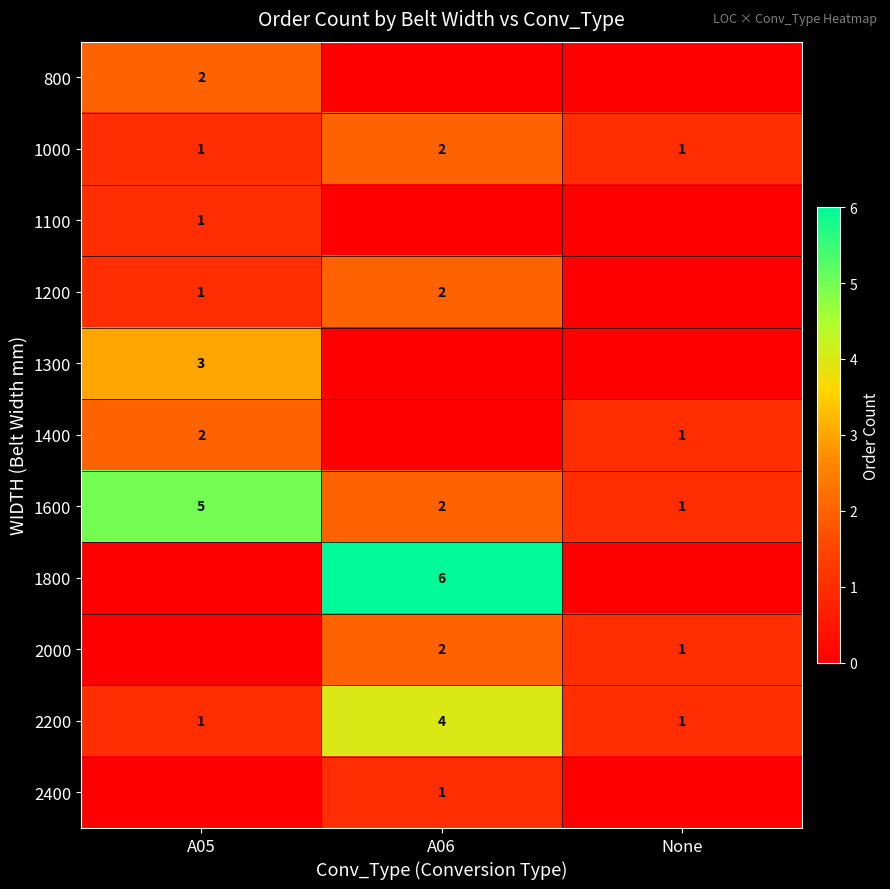

At which label does 1600 first exceed 2?

A05